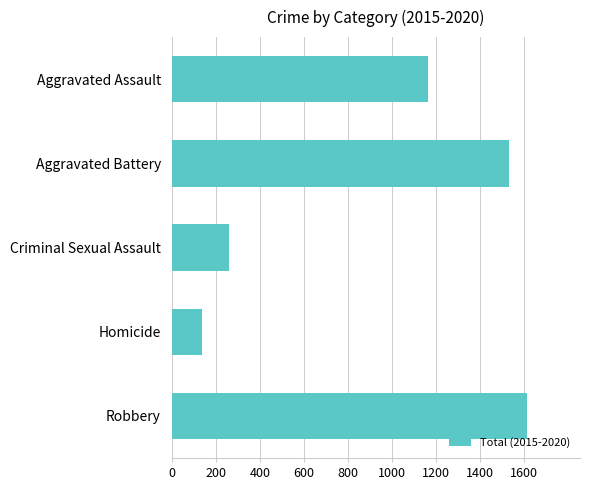

List the labels in order of value, smallest first.

Homicide, Criminal Sexual Assault, Aggravated Assault, Aggravated Battery, Robbery